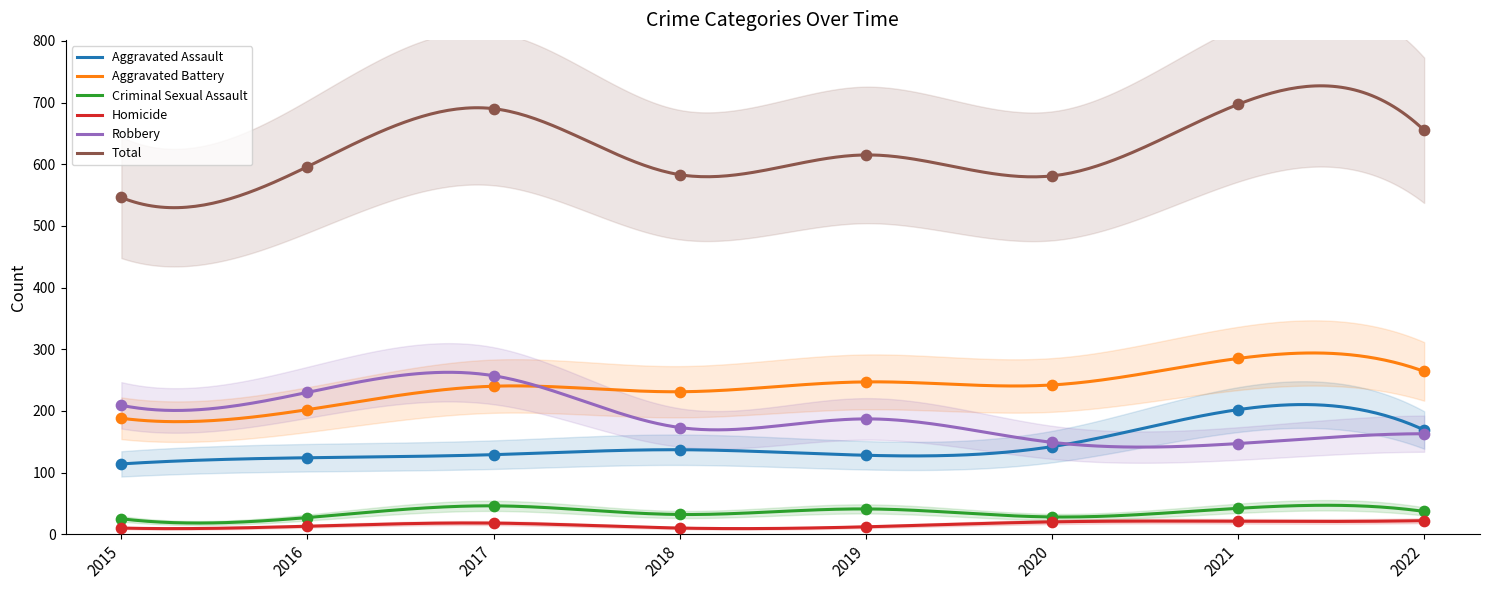

Which series contains the lowest Y value?

Homicide